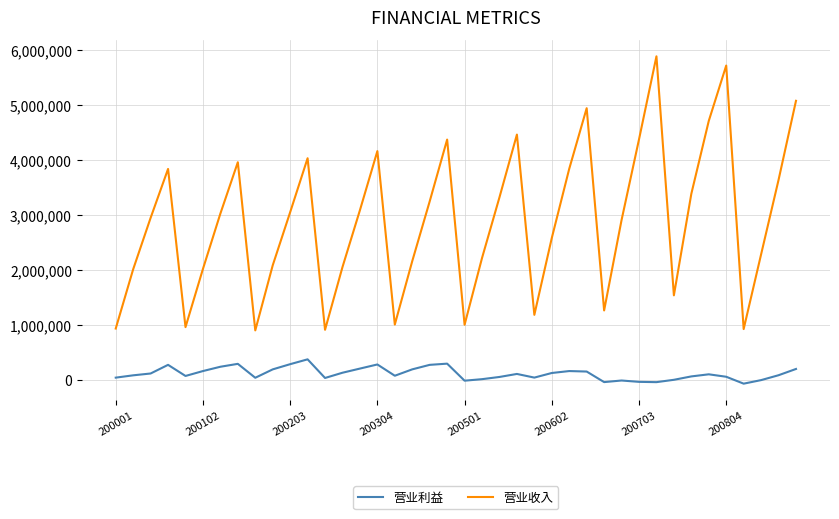

True or false: 营业利益 and 营业收入 intersect in this chart.

False